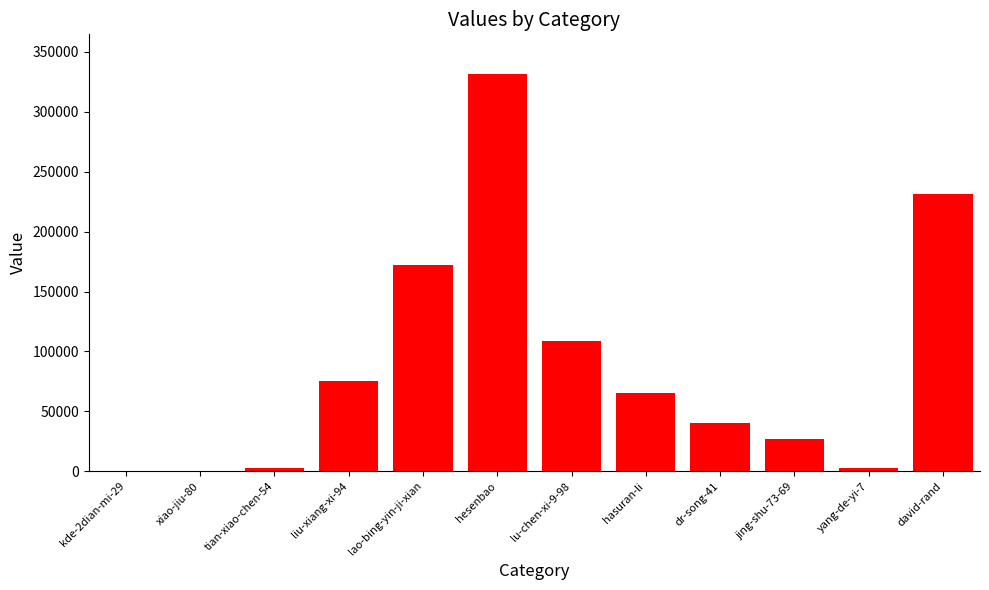

Which has a higher value, hesenbao or hasuran-li?

hesenbao